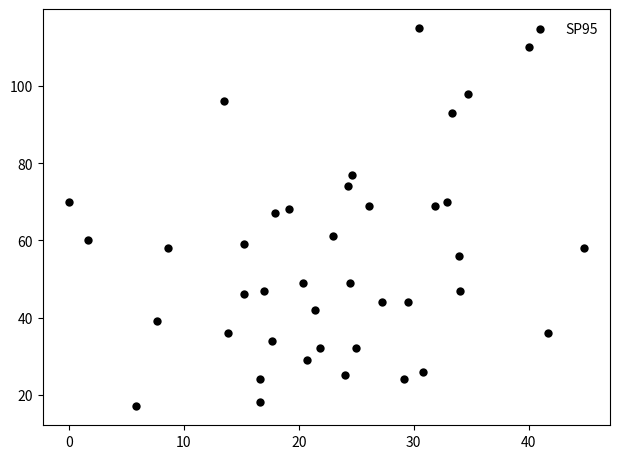

What is the range of Y values (max minus min)?

98